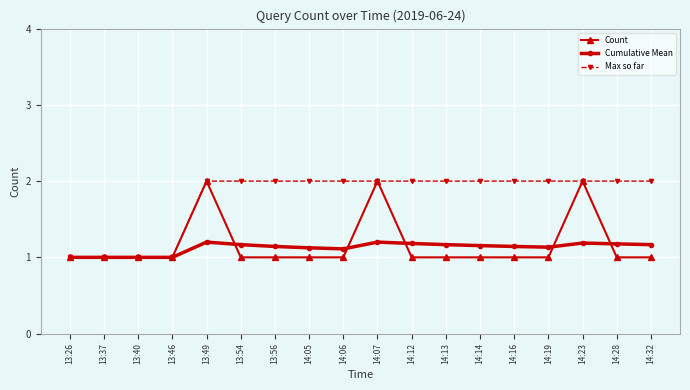

True or false: Count and Cumulative Mean cross at least once.

True